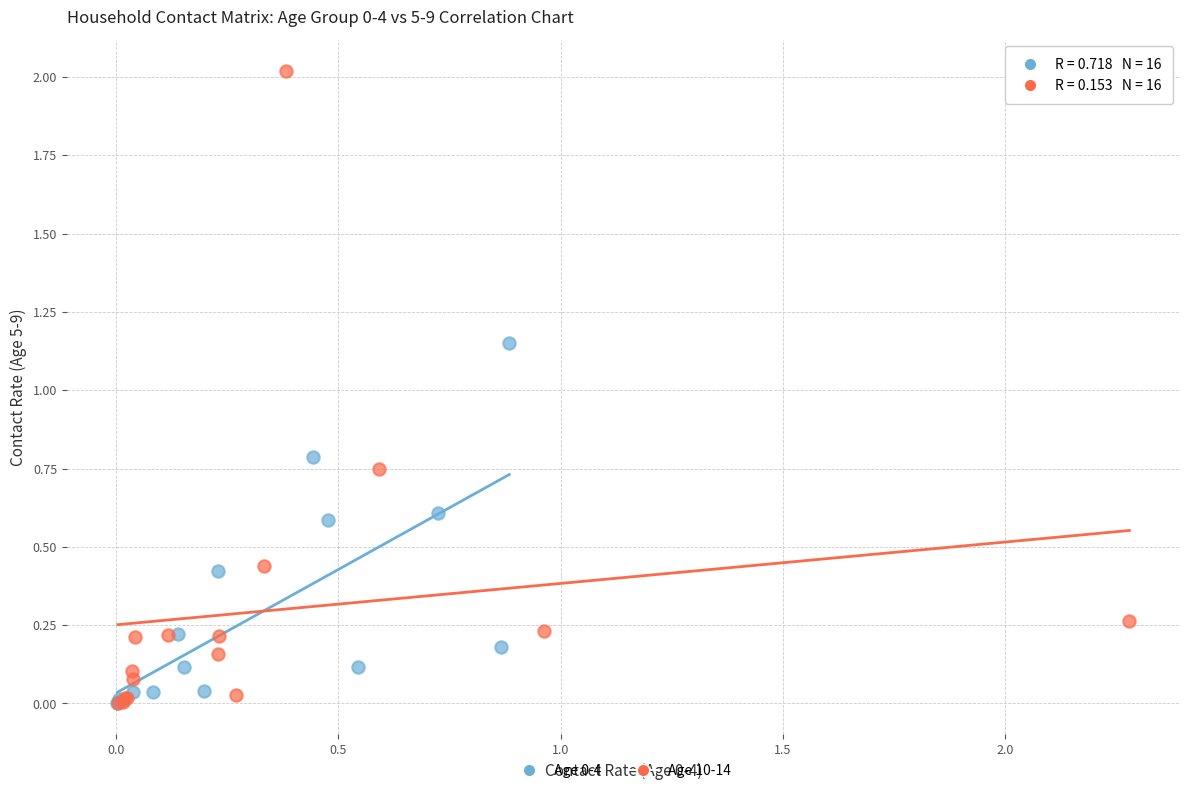

Which series reaches the maximum Y coordinate?

Age 10-14